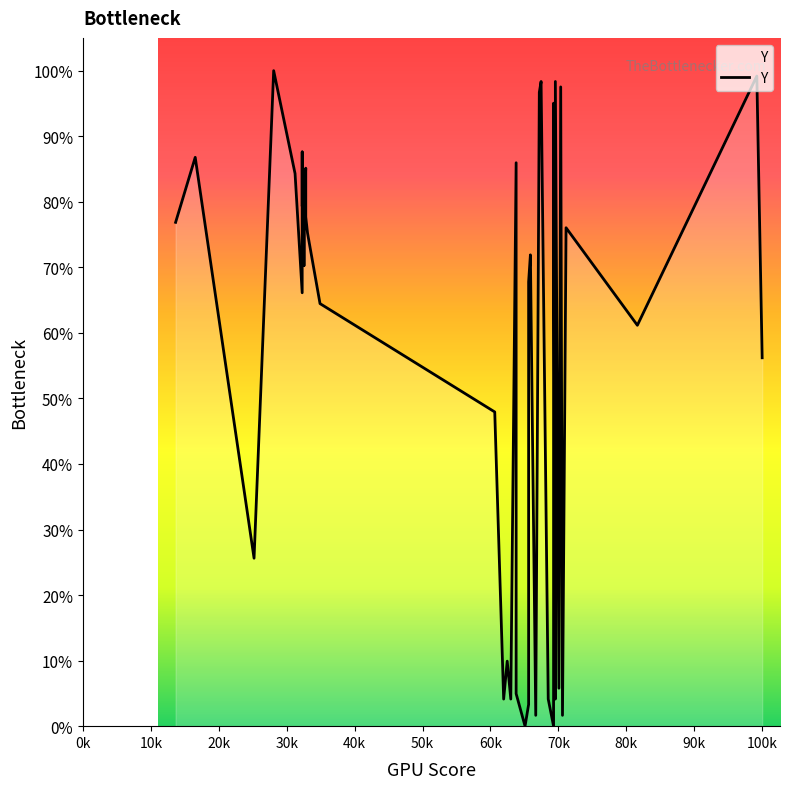

How many lines are shown in the chart?

1